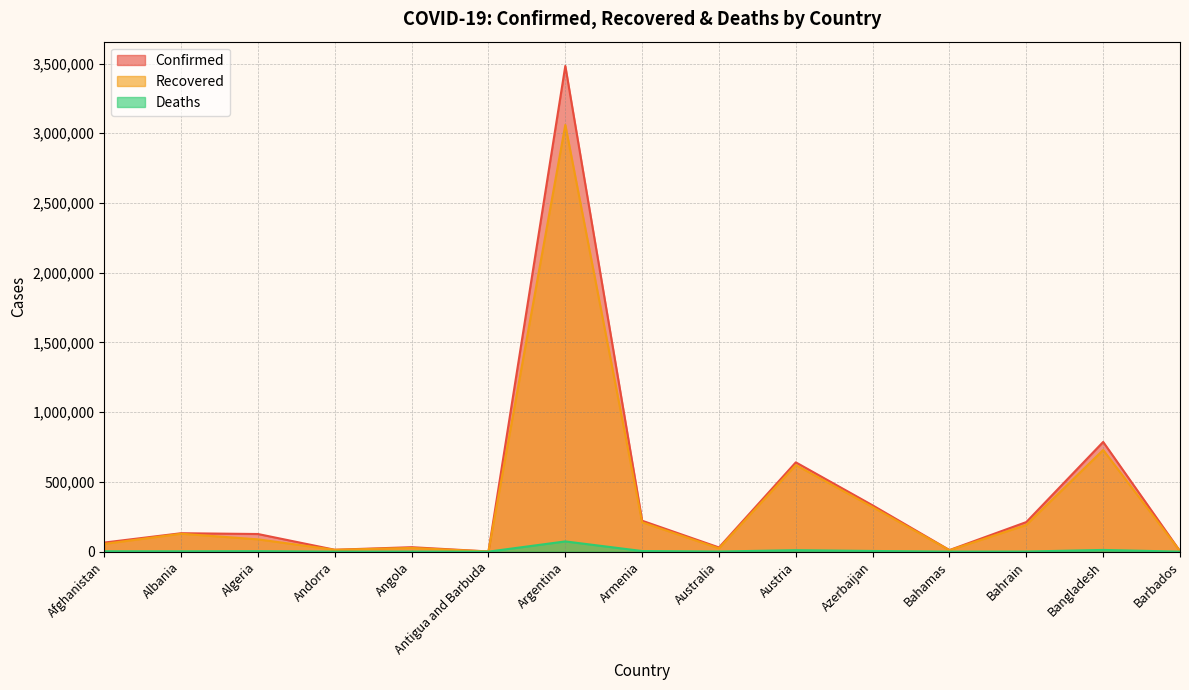

Where is Deaths nearest to the value 36716?

Bangladesh